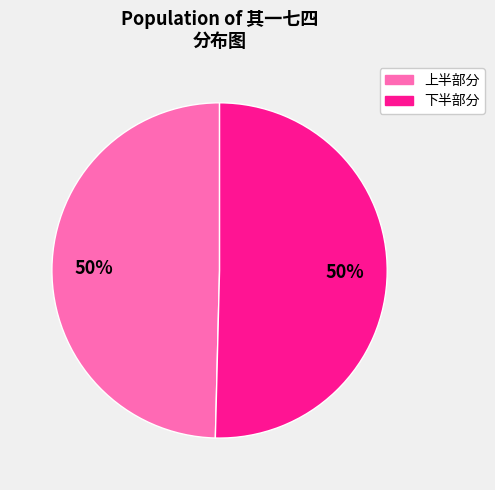

To the nearest percent, what is the average slice percentage?

50%